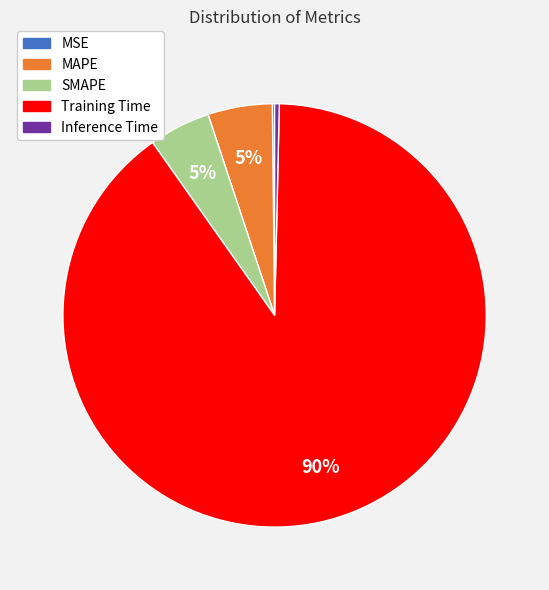

What percentage is the MAPE slice, to the nearest percent?

5%